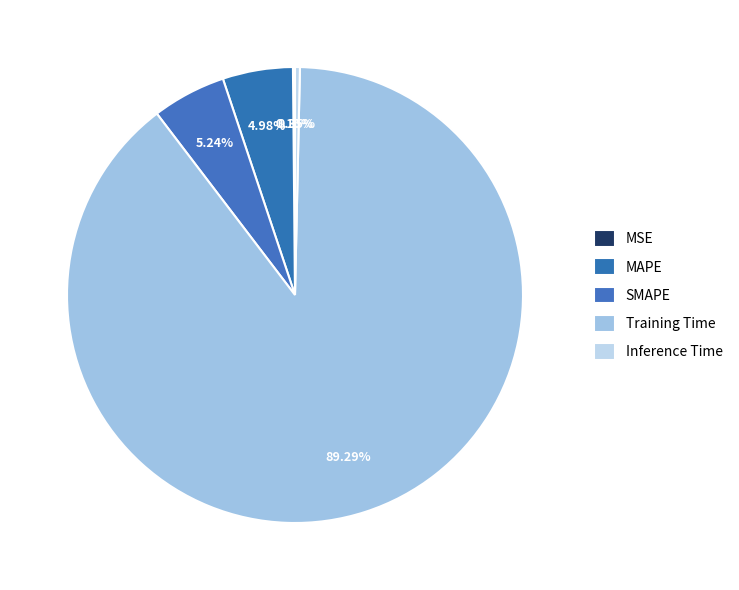

To the nearest percent, what is the average slice percentage?

20%